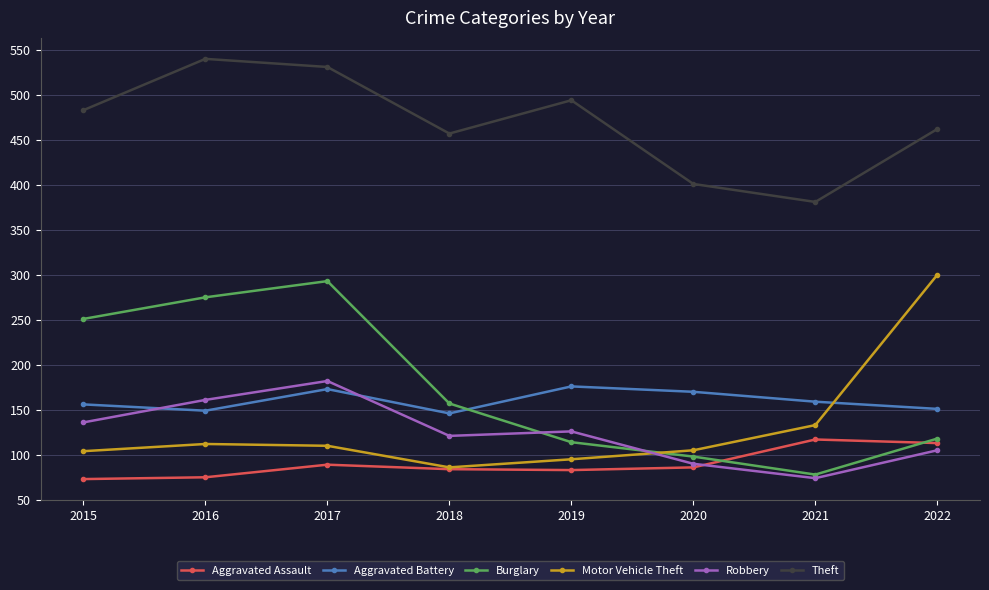

How many times do Aggravated Battery and Robbery cross each other?

2